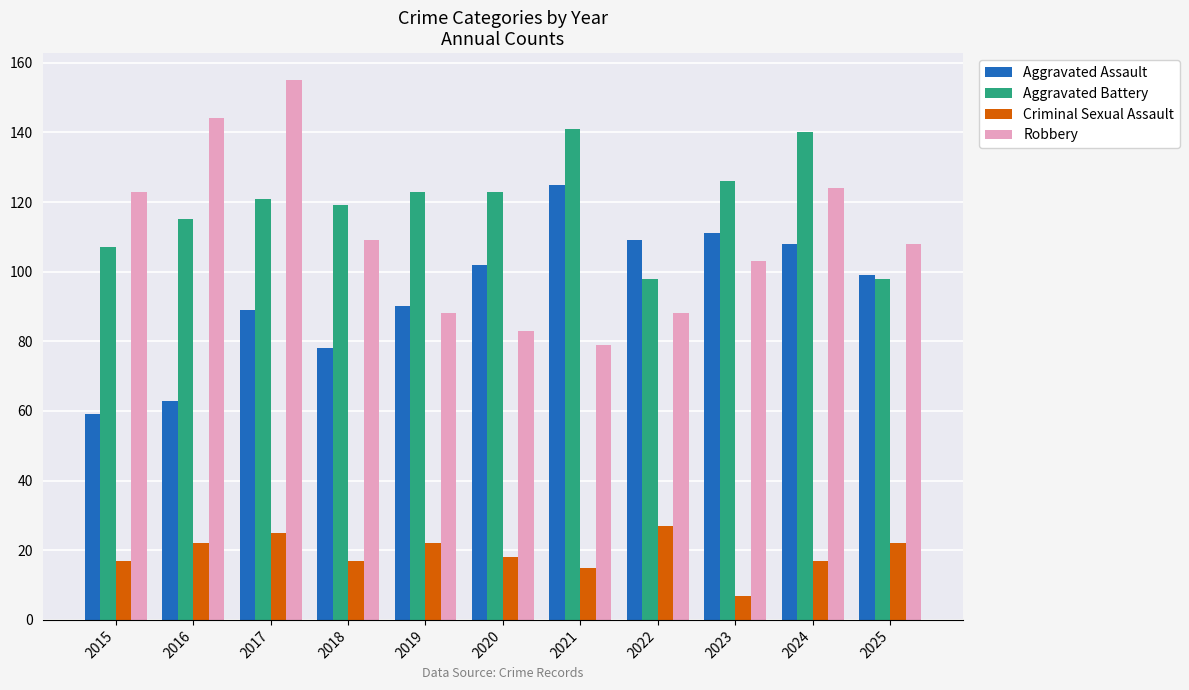

What is the value of the Criminal Sexual Assault bar at the 3rd from the left?

25